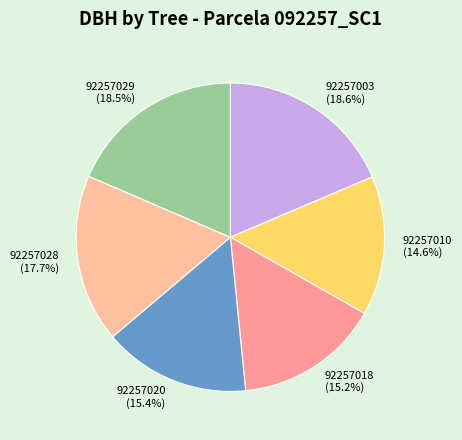

What percentage do 92257010 and 92257018 together represent?

29.8%